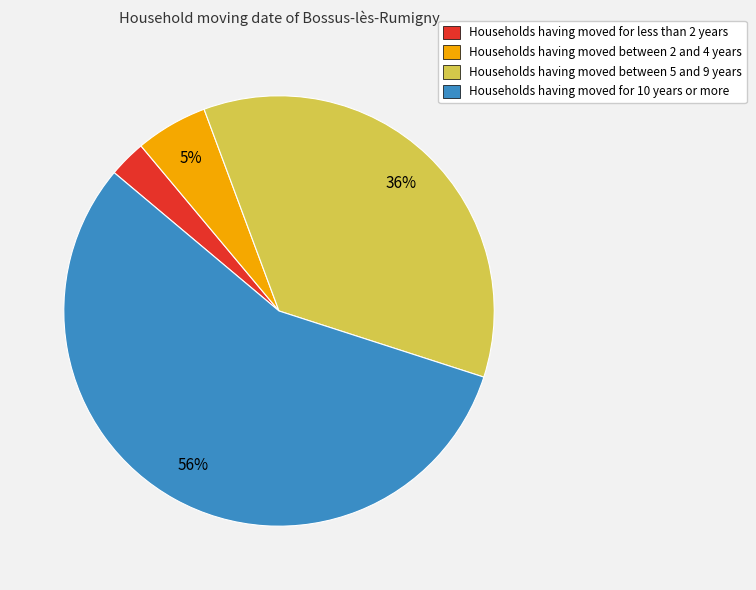

What percentage is the Households having moved for 10 years or more slice, to the nearest percent?

56%